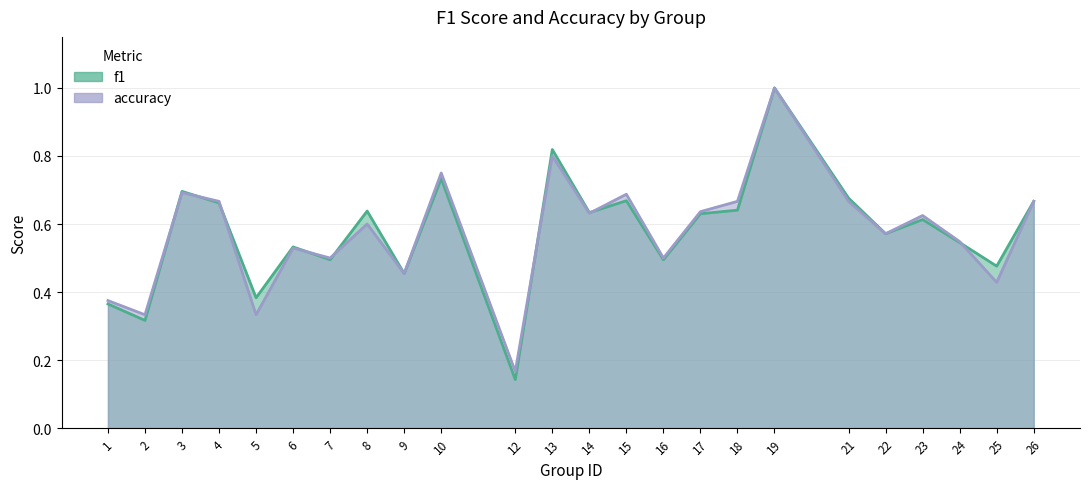

At which label is f1 closest to 0?

12